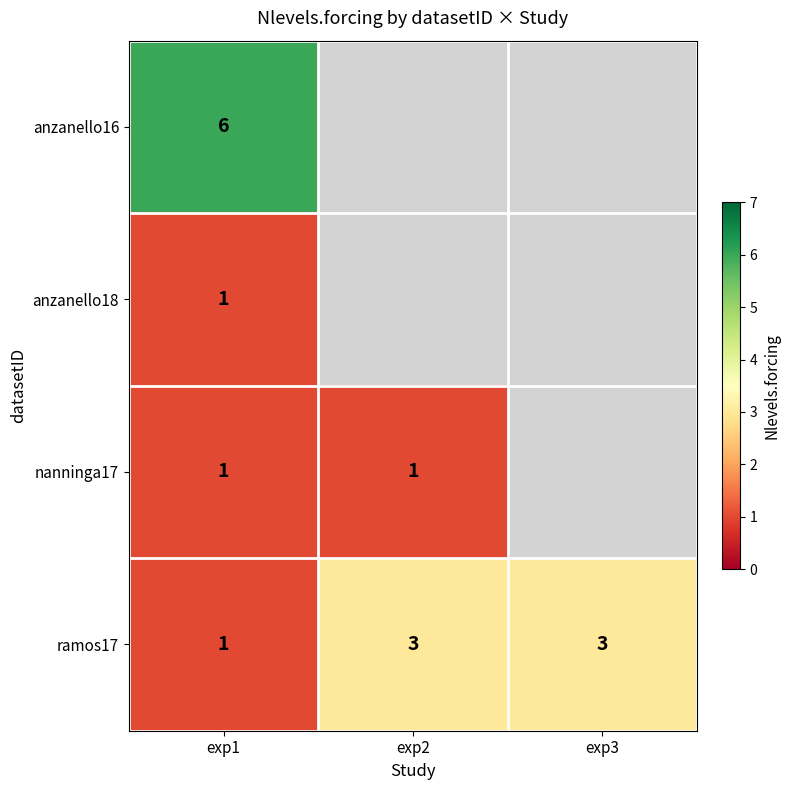

True or false: anzanello18 has a value of 1 at exp1.

True